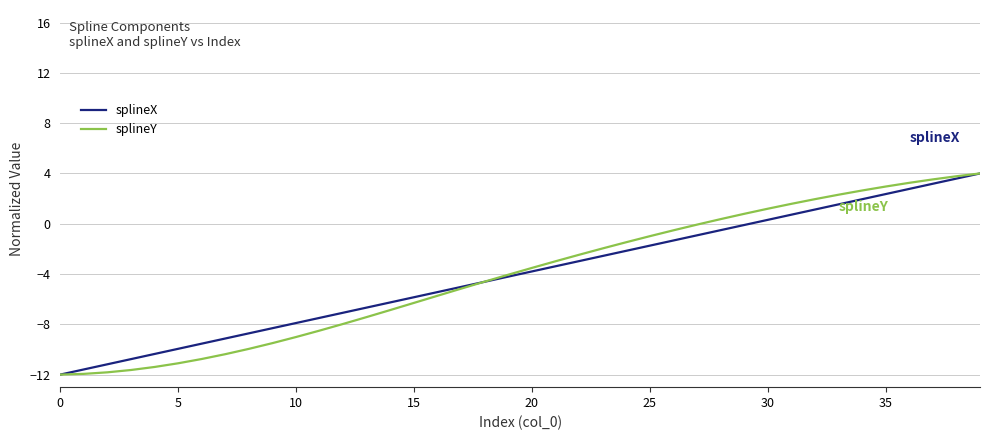

How many lines are shown in the chart?

2